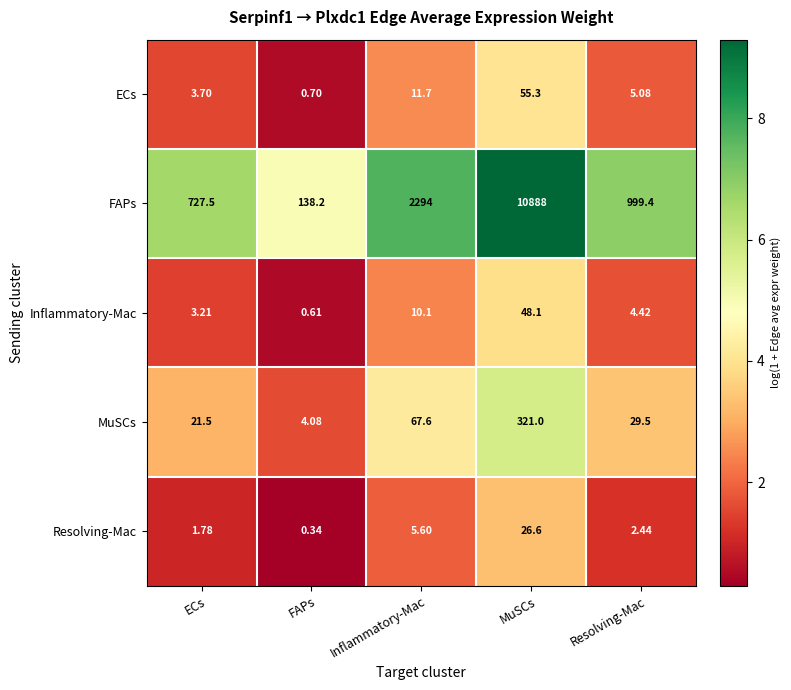

Where is FAPs nearest to the value 5513?

Inflammatory-Mac